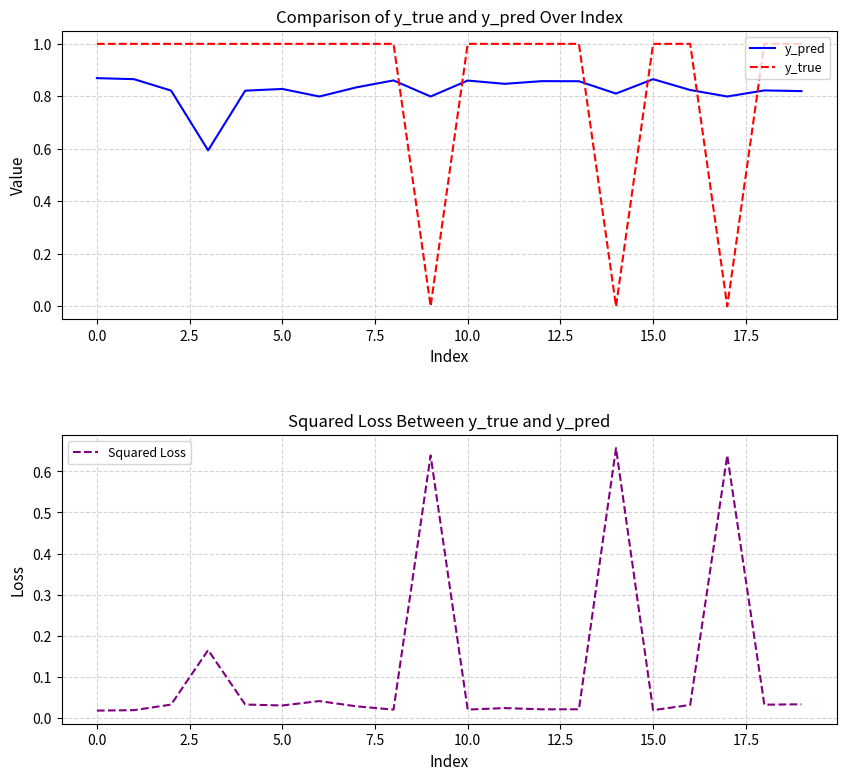

The y_pred series shows 0.5 at 12. True or false?

False